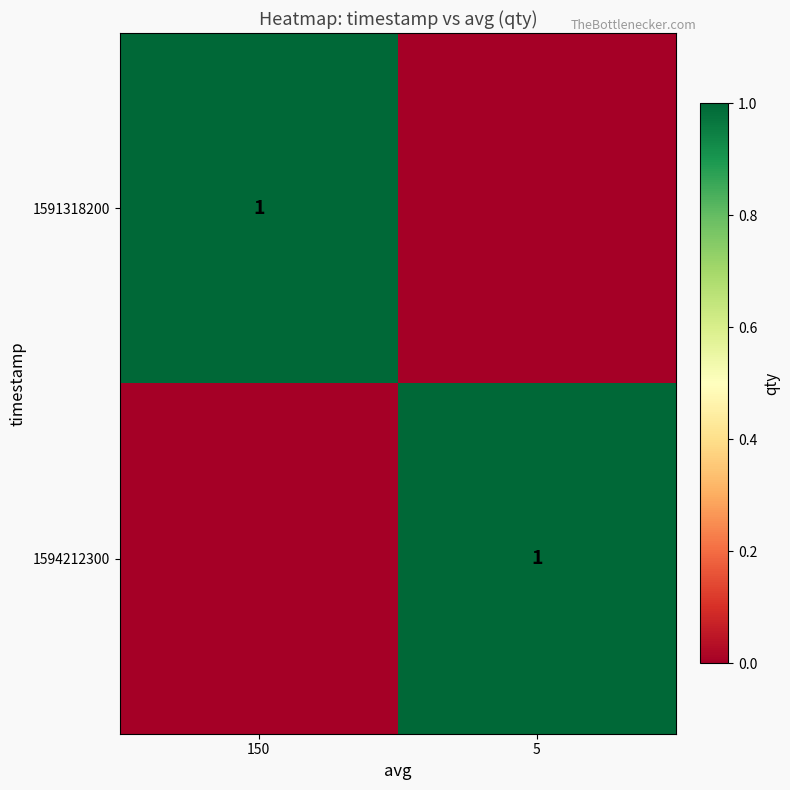

Is it true that 1591318200 equals 0 at 150?

False